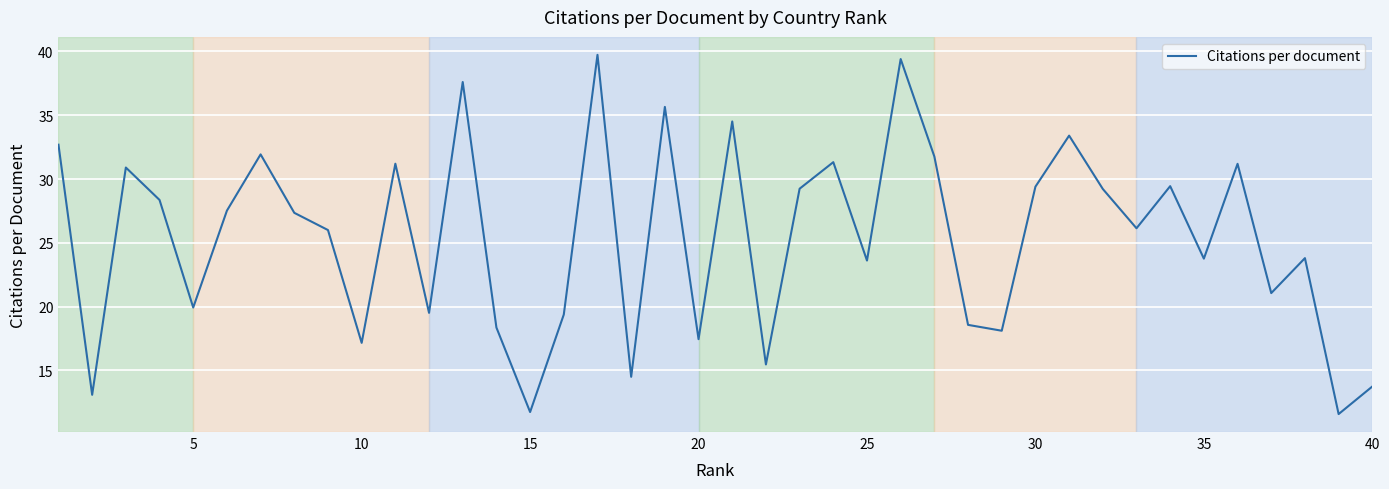

What is the maximum value shown in the chart?

39.7